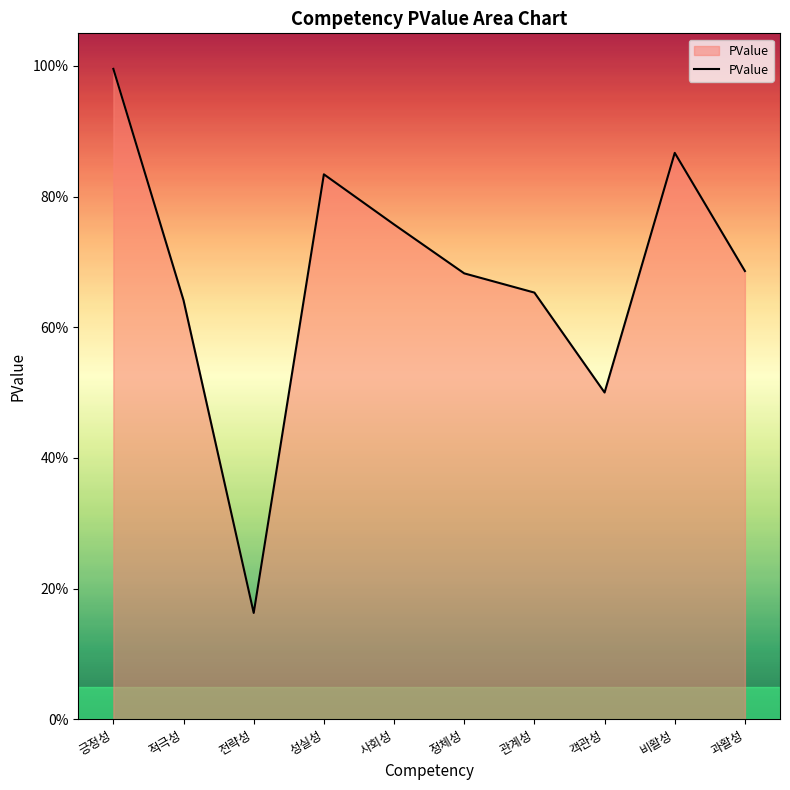

Does the chart have visible grid lines?

No